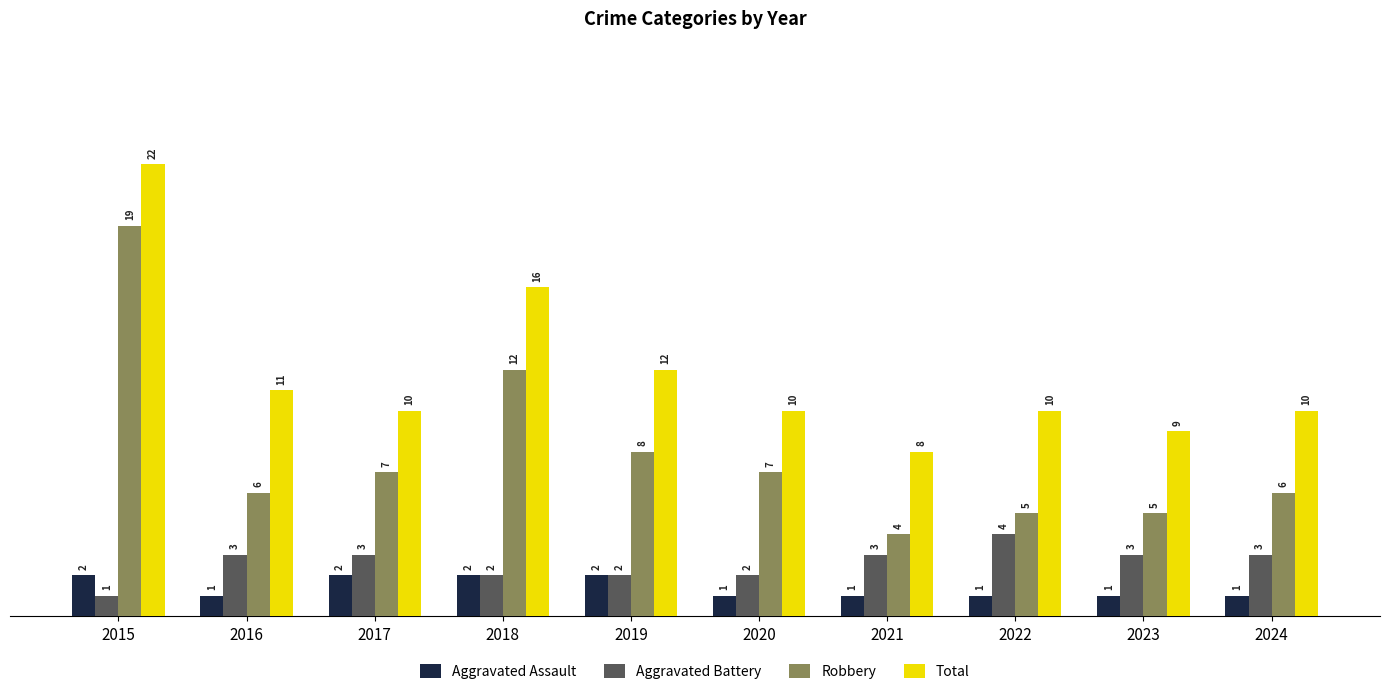

Which label corresponds to the largest value in the chart?

2015